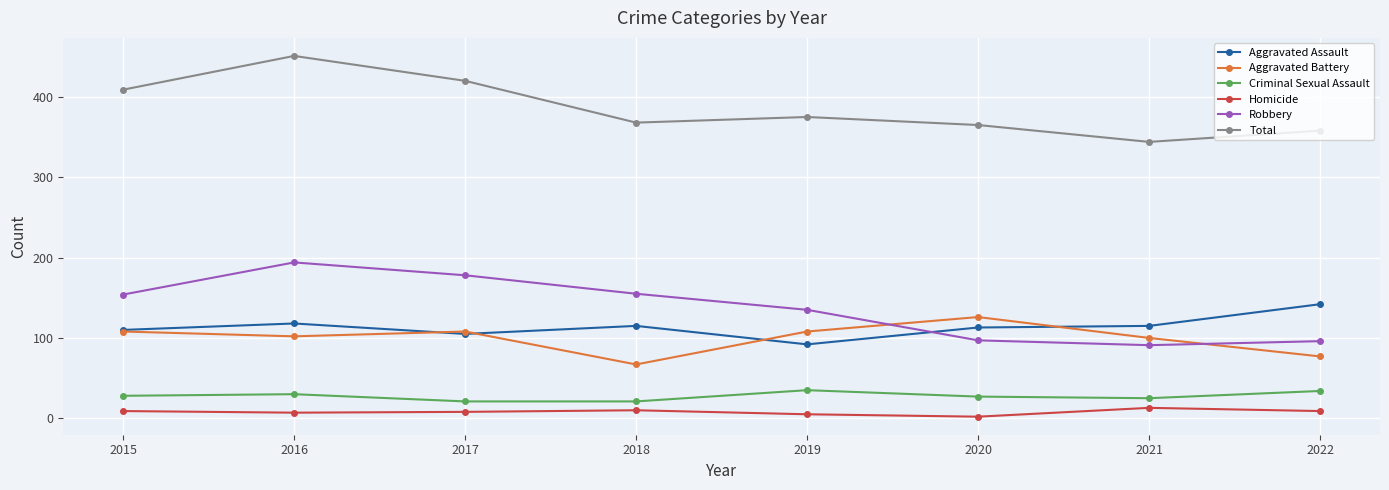

At which category is the sum across all series the highest?

2016